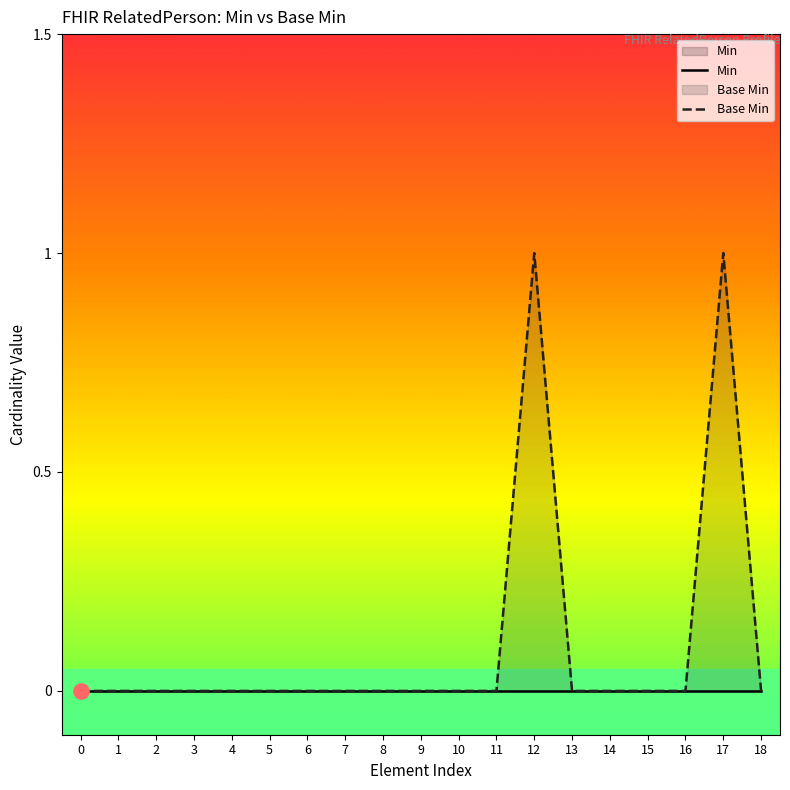

Which series reaches the maximum Y coordinate?

Base Min